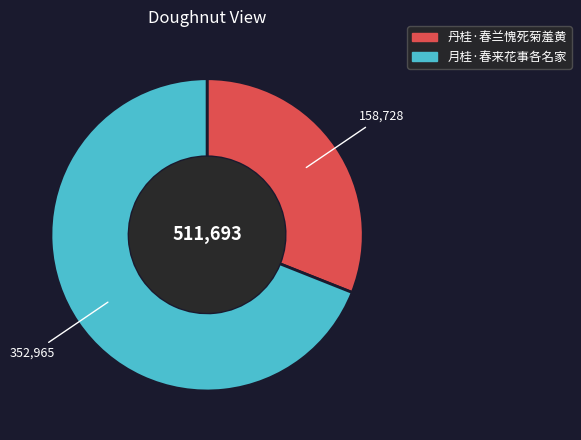

Which slice is the smallest?

丹桂·春兰愧死菊羞黄